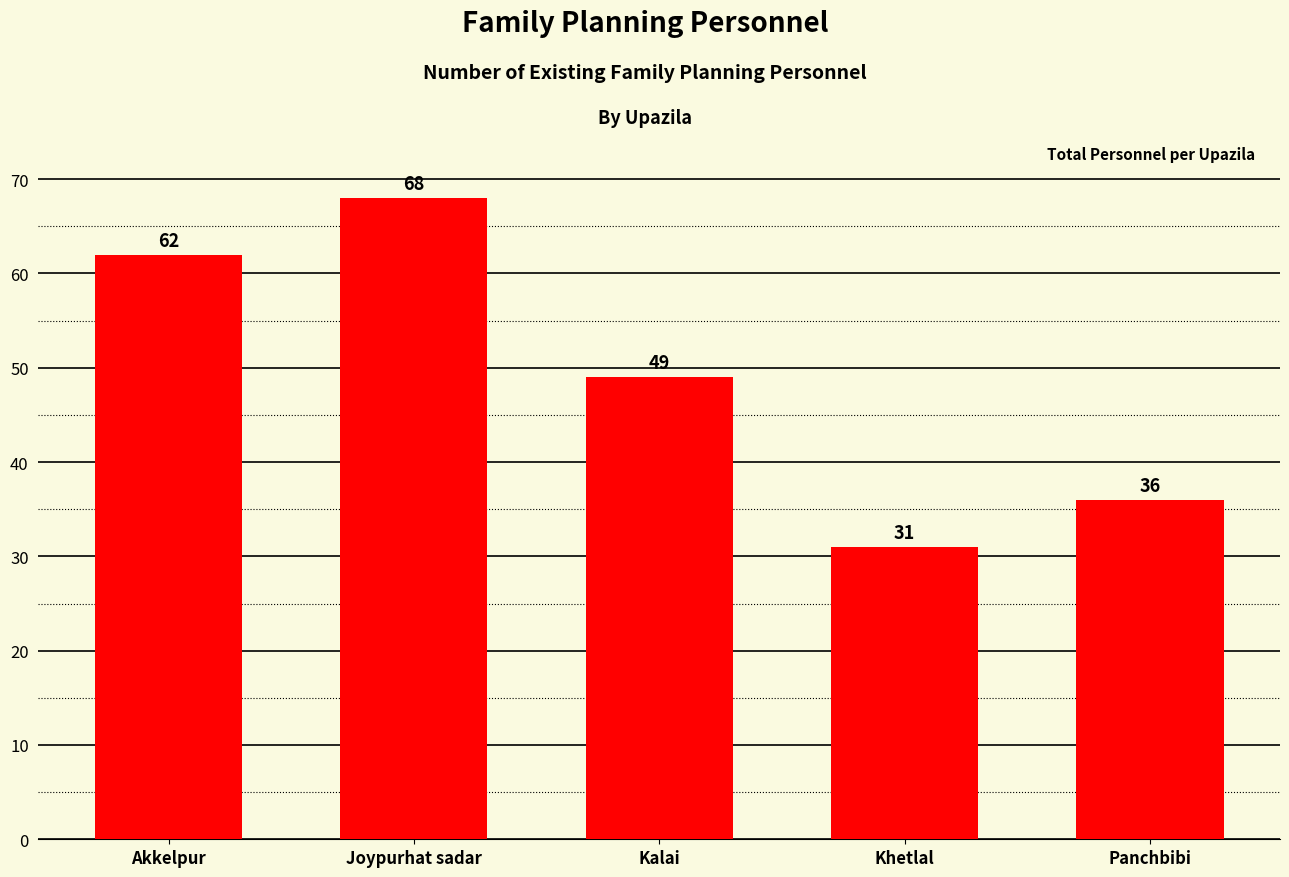

The value at Panchbibi is 36. True or false?

True